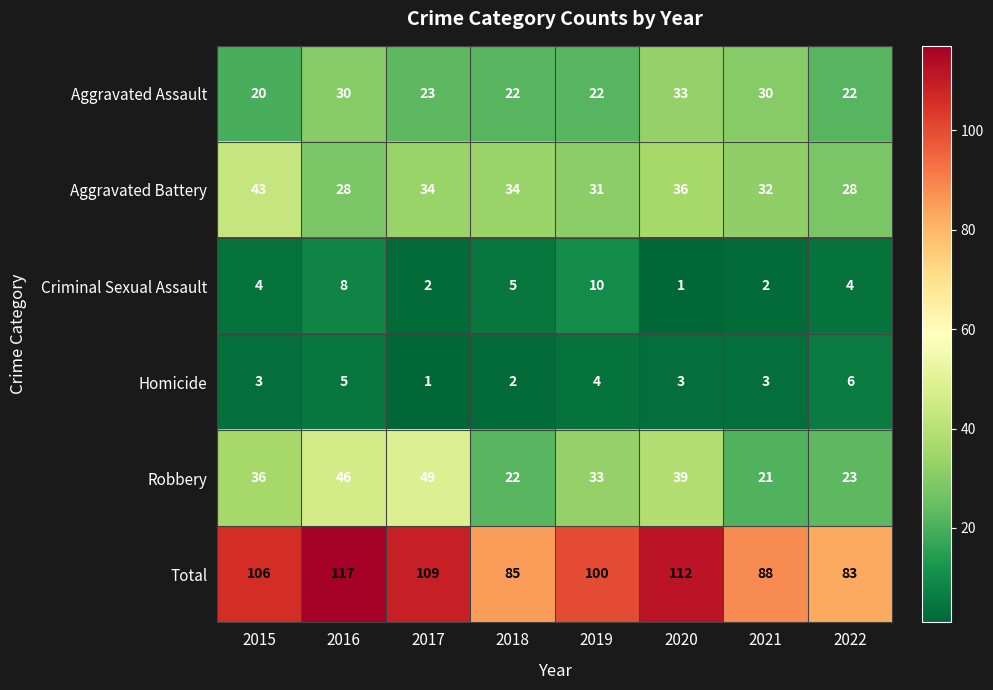

Read the Aggravated Battery value at 2019, to the nearest 10.

30